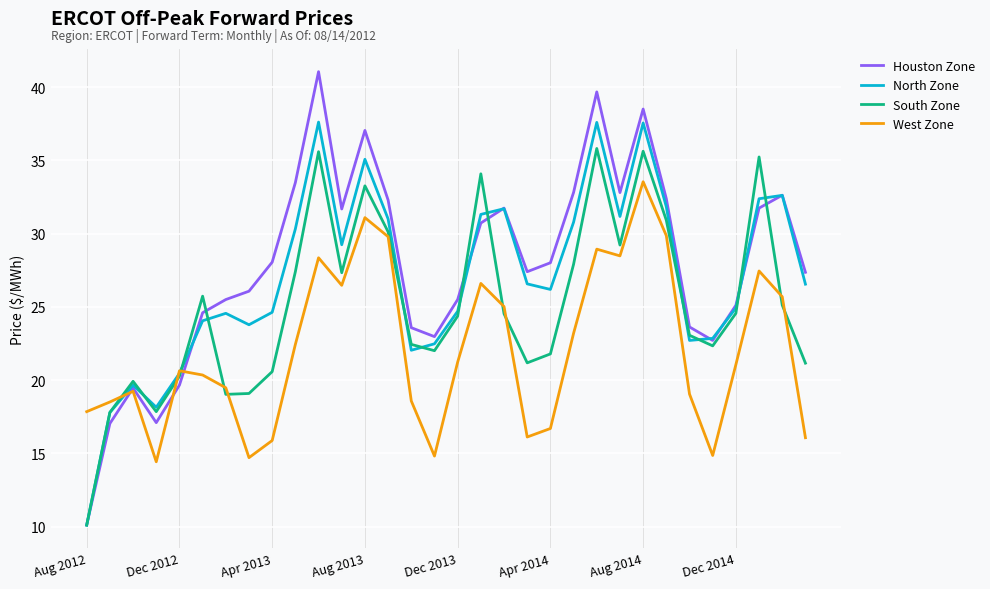

Rank the series by their maximum value, from lowest to highest.

West Zone, South Zone, North Zone, Houston Zone